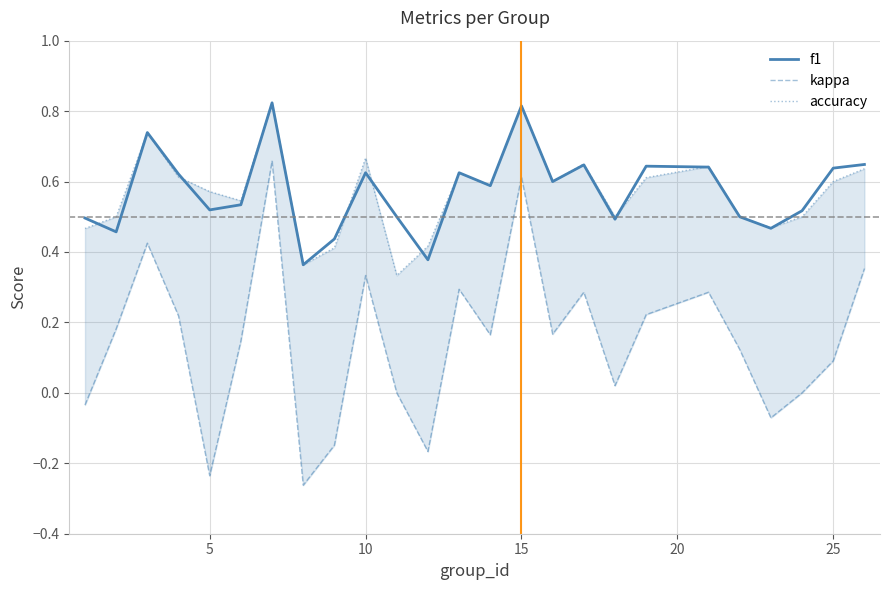

True or false: f1 has a value of 0.3 at 10.

False